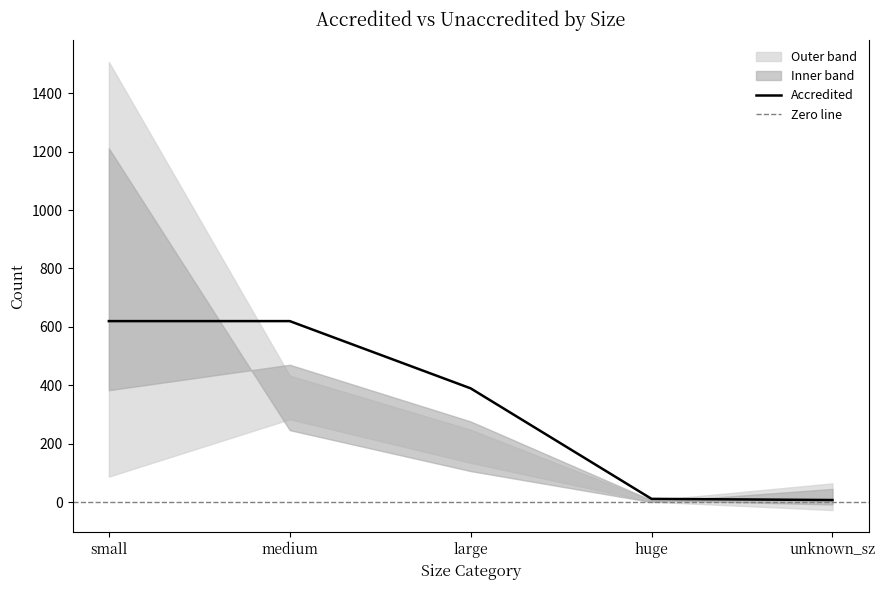

What is the average value?

330